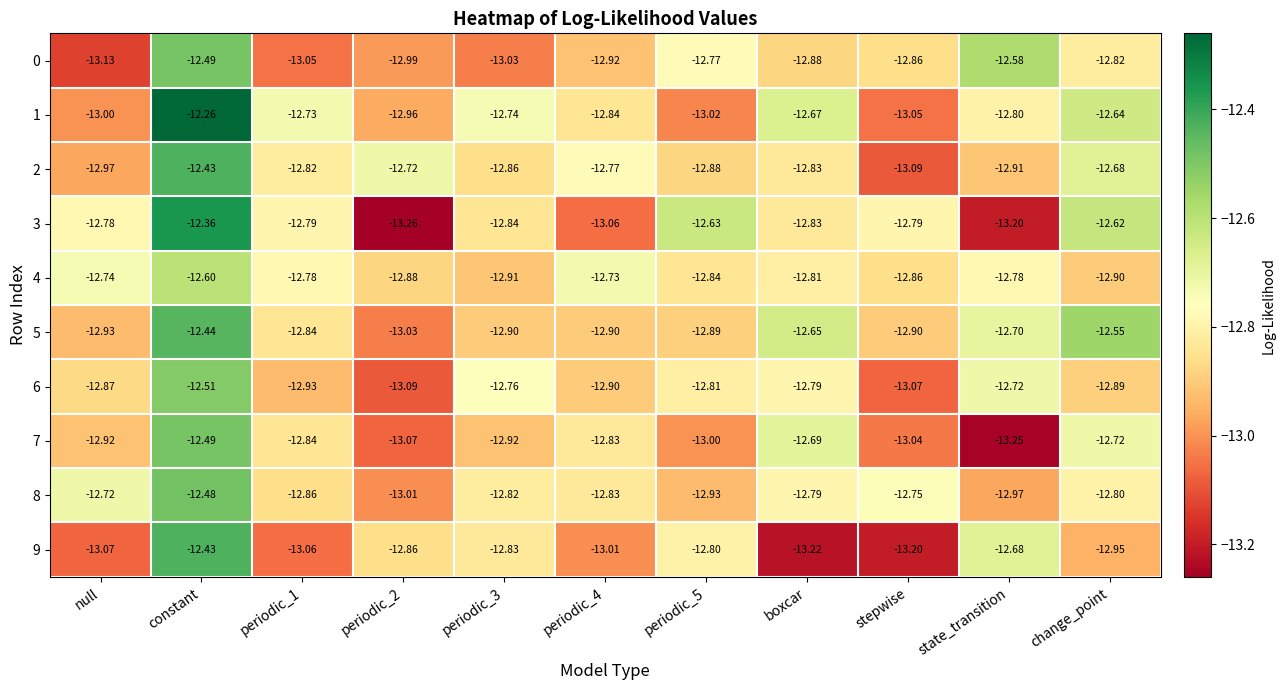

Is the value of 4 at boxcar greater than the value of 7 at state_transition?

Yes